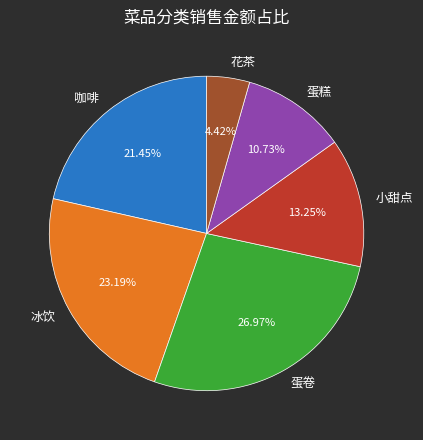

What is the largest slice in the pie chart?

蛋卷